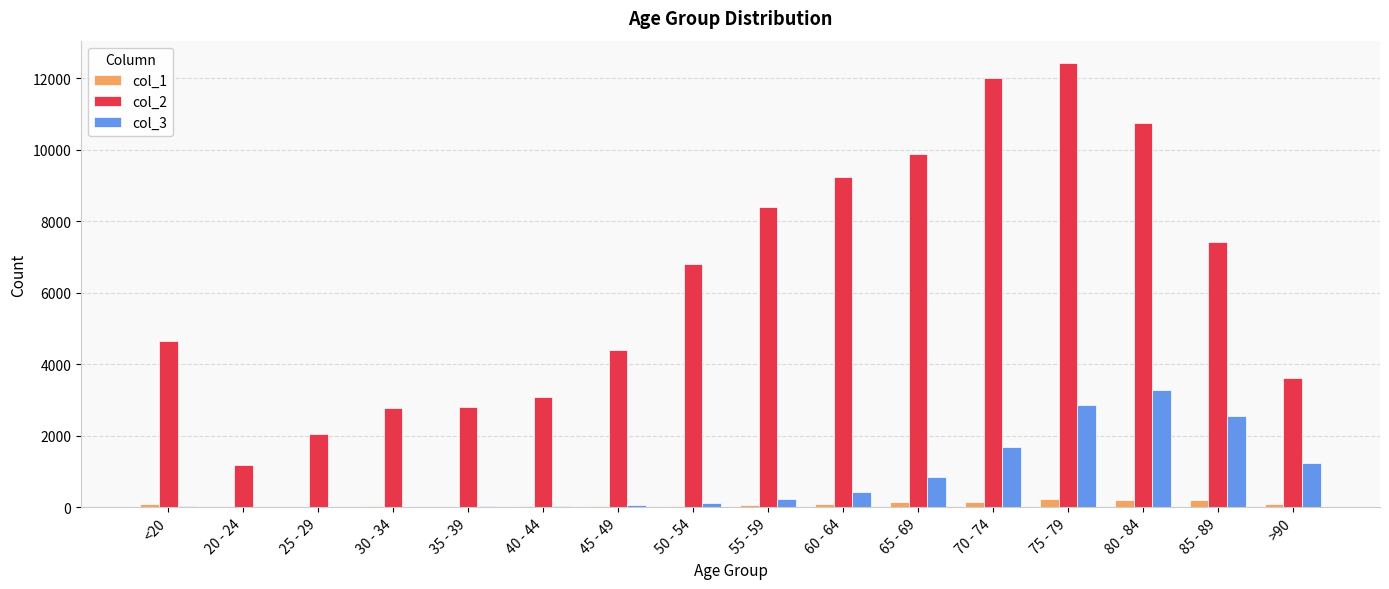

What is the approximate value of col_1 at 75 - 79?

220